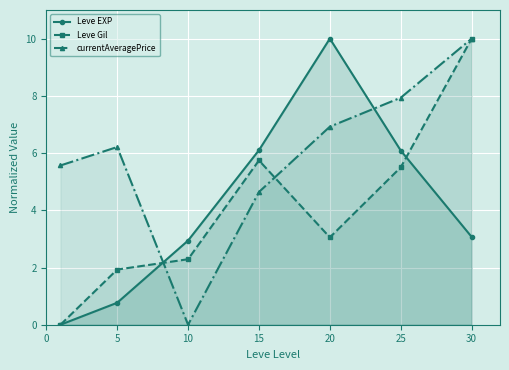

At which category does Leve Gil reach its first local valley?

20